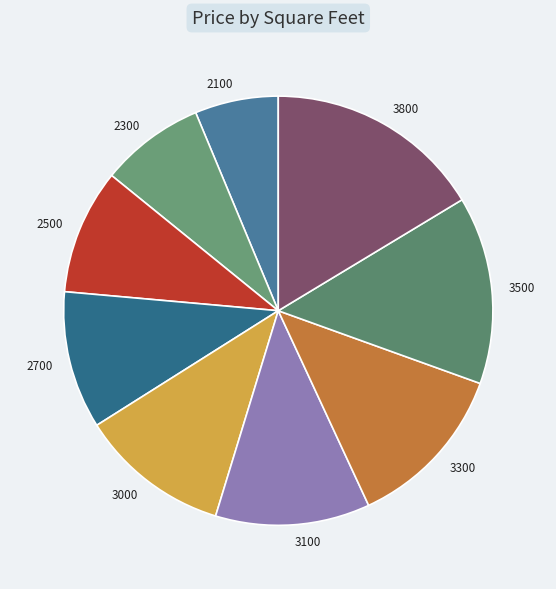

Which has a higher value, 3800 or 3100?

3800